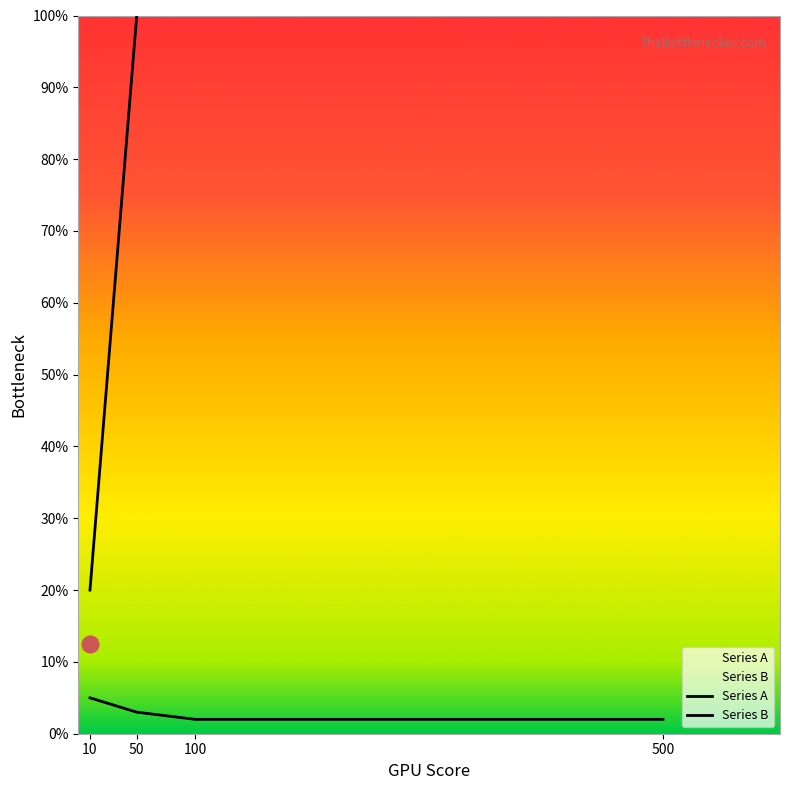

What is the sum of all Series B values?

1320